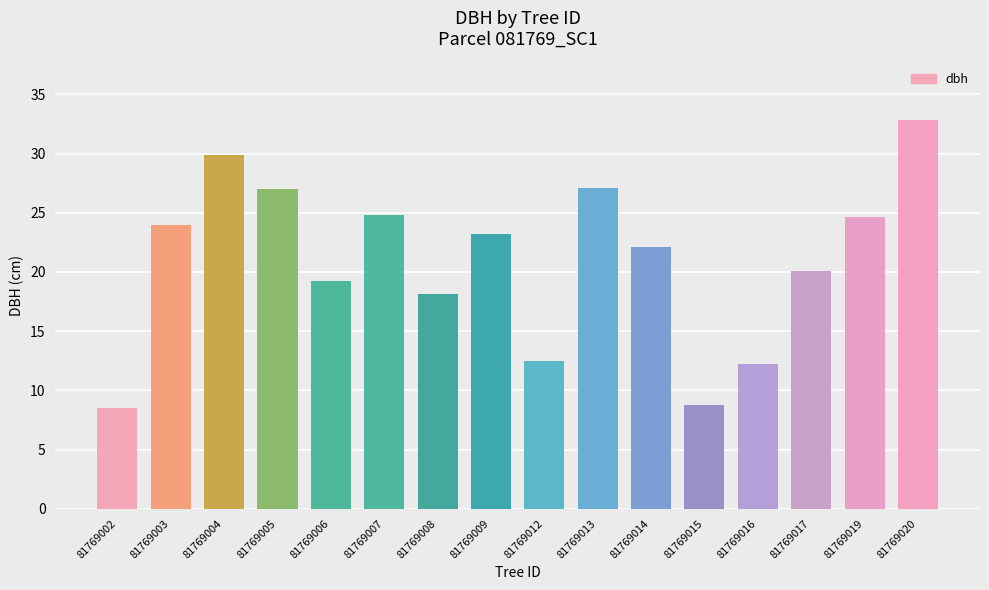

What is the minimum value shown in the chart?

8.5